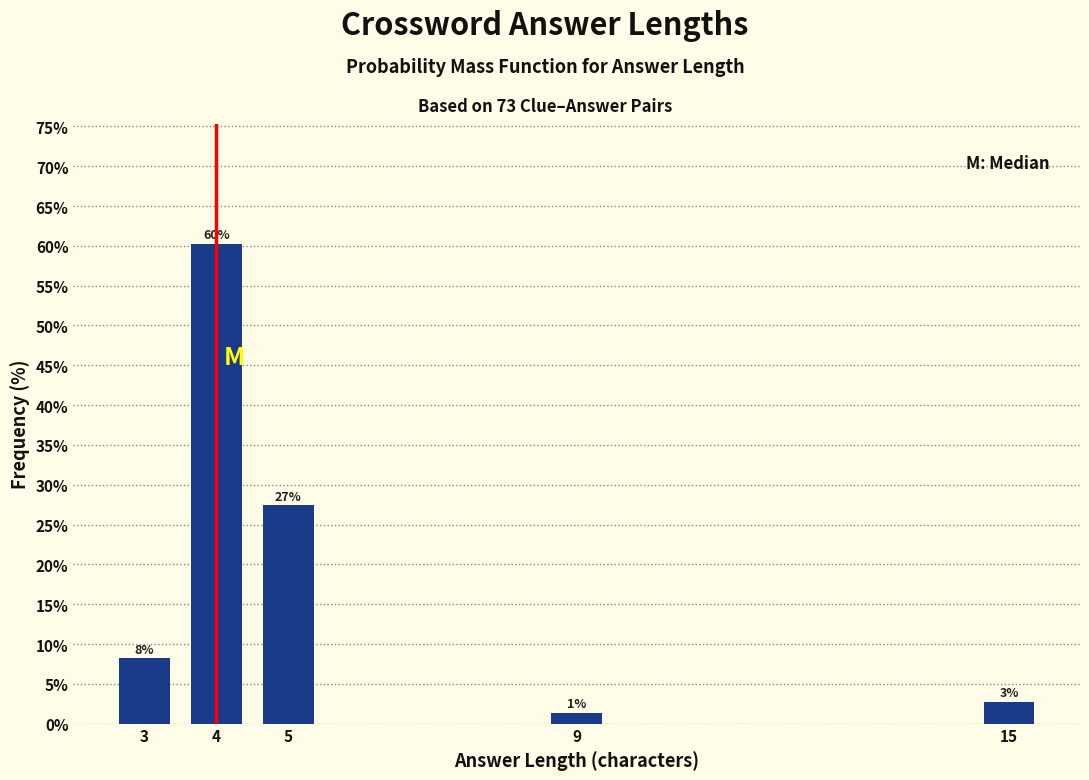

Does the chart contain any negative values?

No